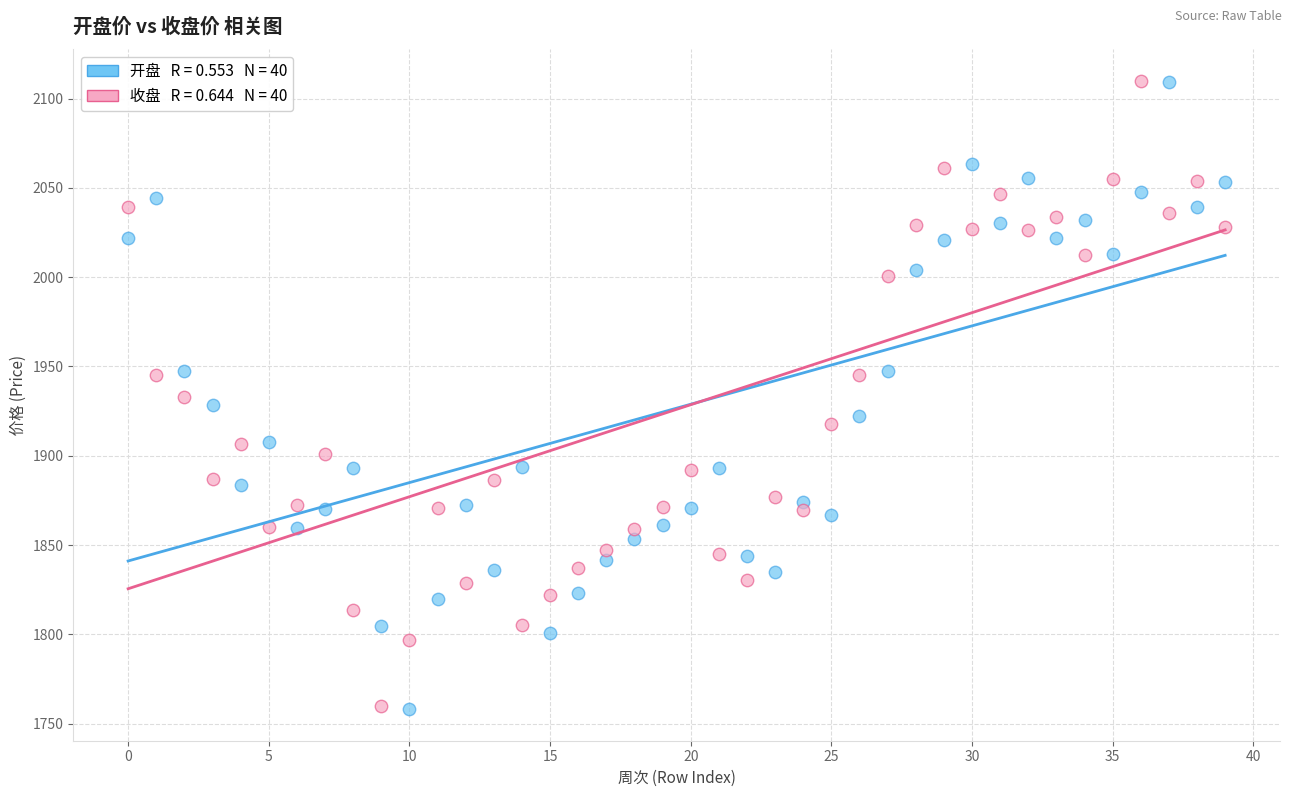

Across all data points, what is the range of Y values (max minus min)?

351.9